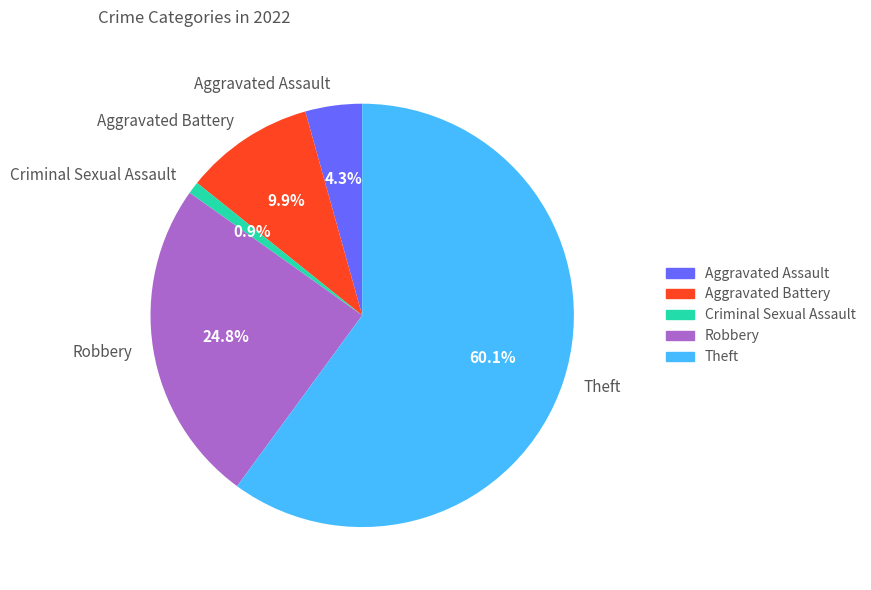

What portion of the pie excludes Aggravated Battery?

90.1%